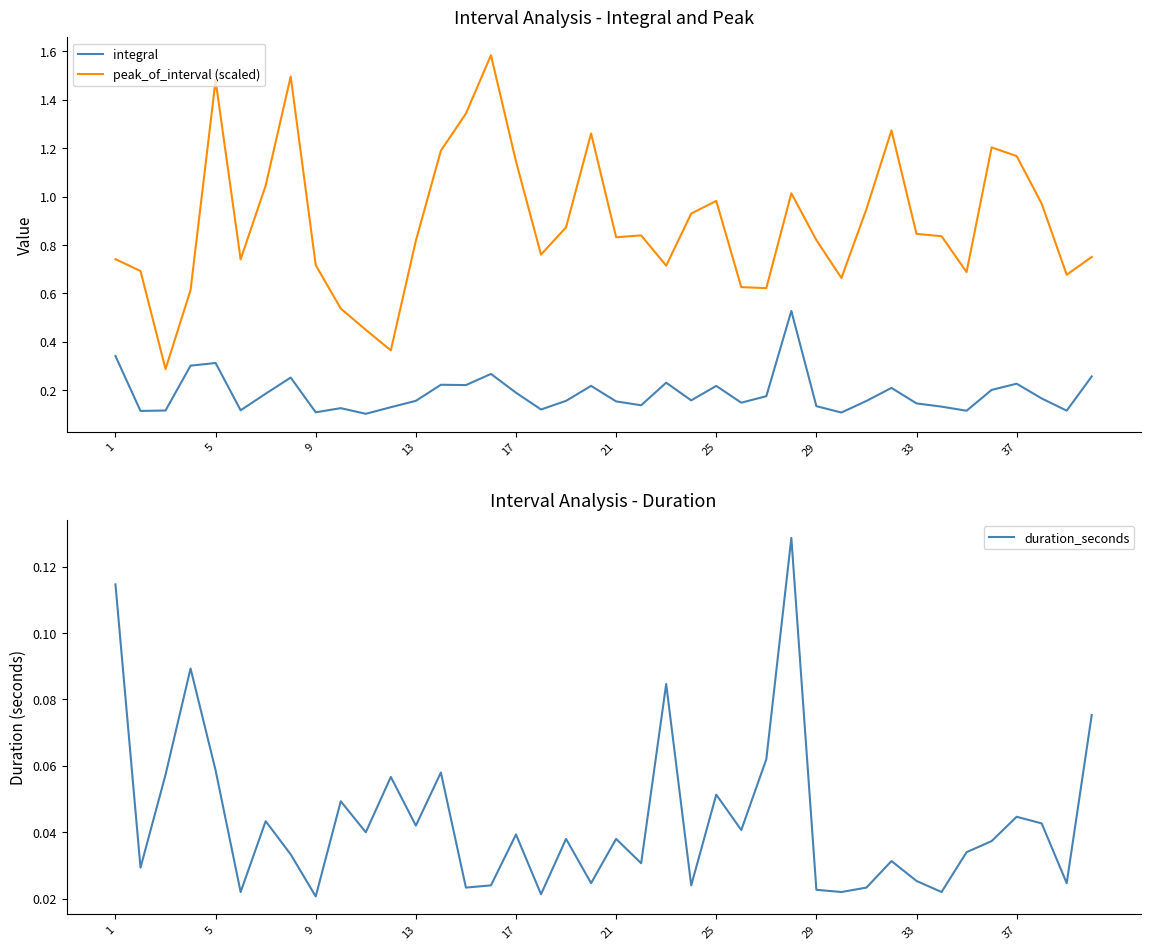

What is the sum of all peak_of_interval (scaled) values?

35.5